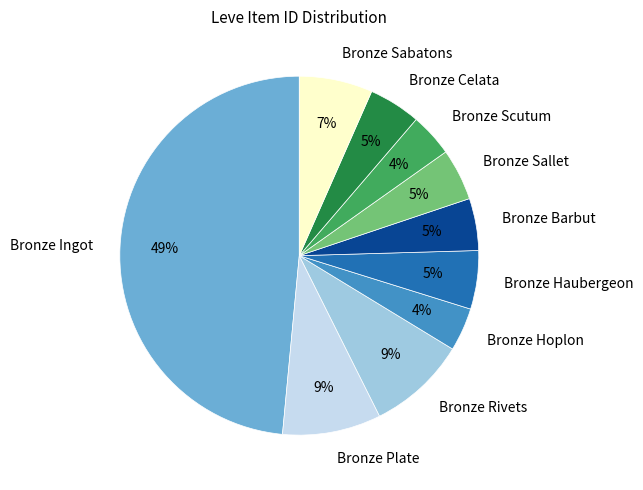

How many segments does this pie chart have?

10